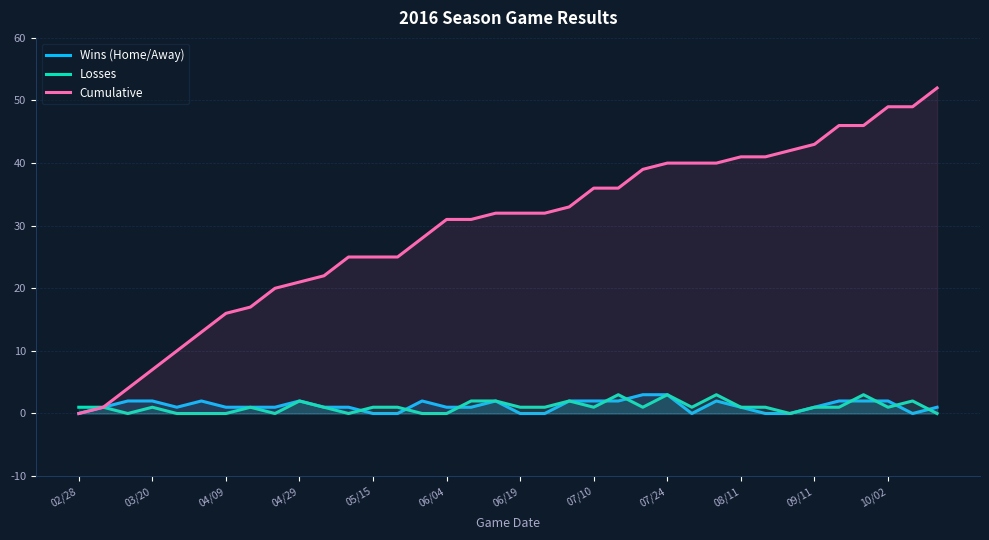

What is the highest value of the Losses series?

3